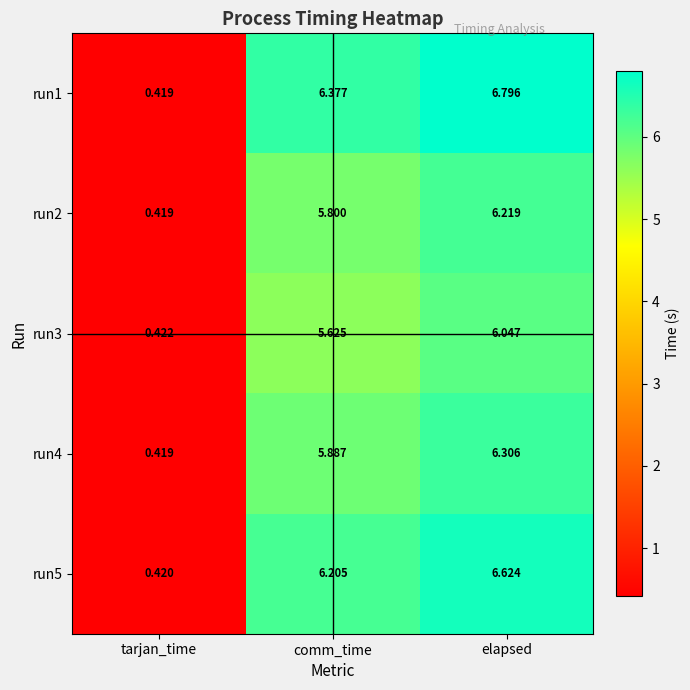

Which series changed the most between tarjan_time and elapsed?

run1